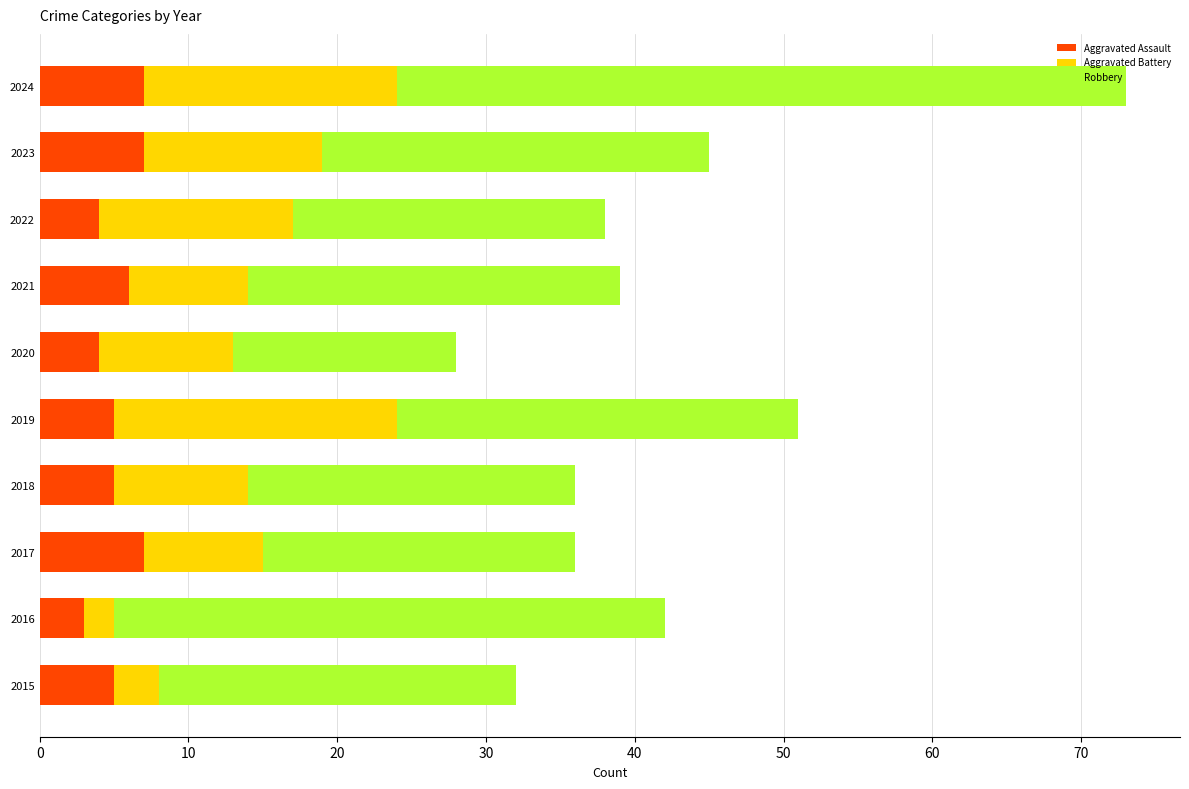

What is the total value across all series at 2021?

39